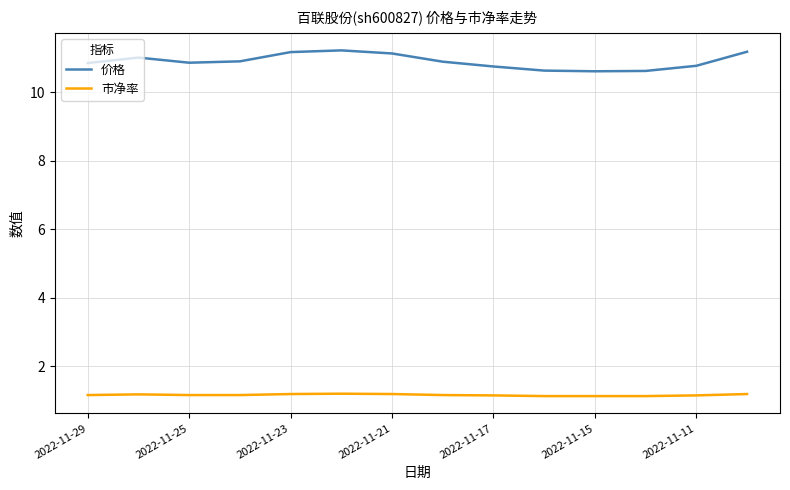

What is the difference between the second highest and second lowest values in the 价格 series?

0.6